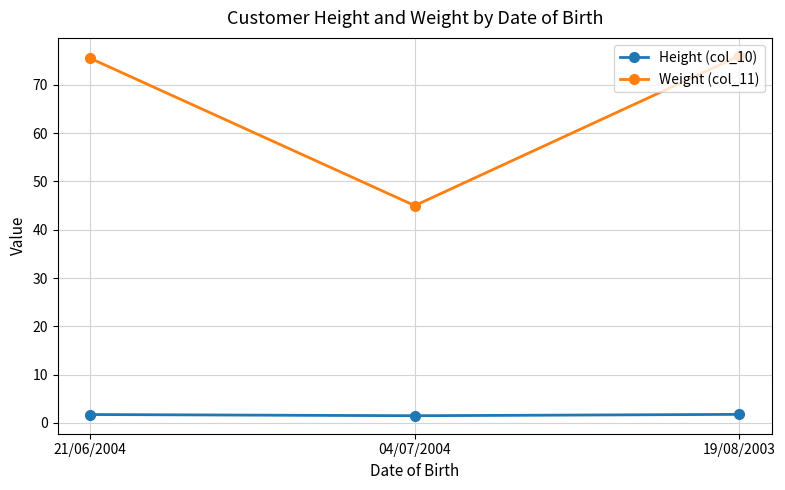

True or false: Weight (col_11) has a value of 75.5 at 21/06/2004.

True